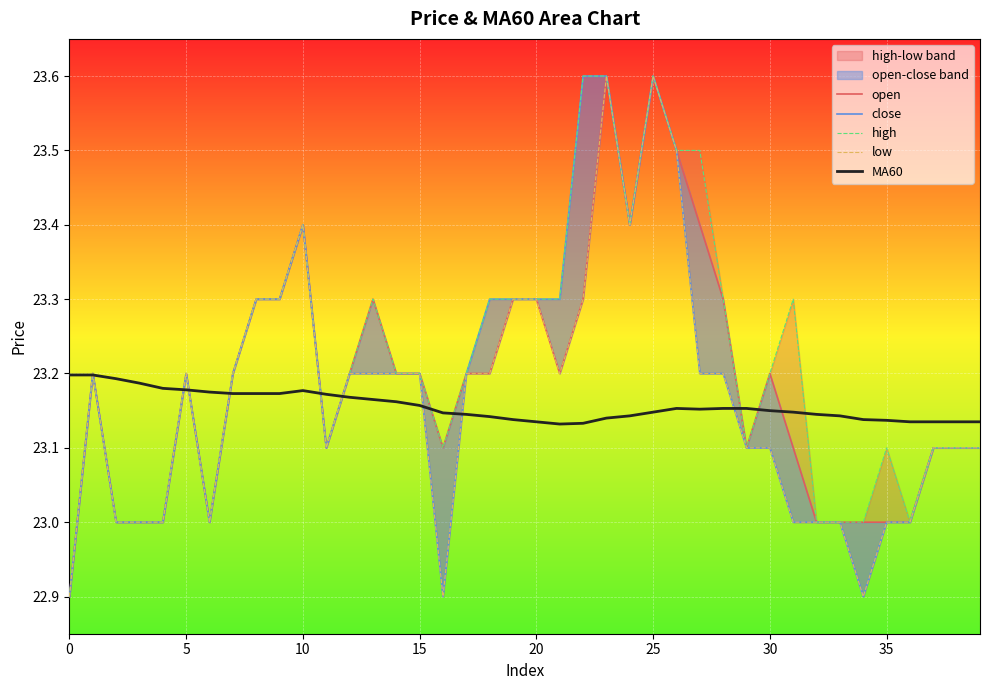

The MA60 series shows 23.2 at 13. True or false?

True